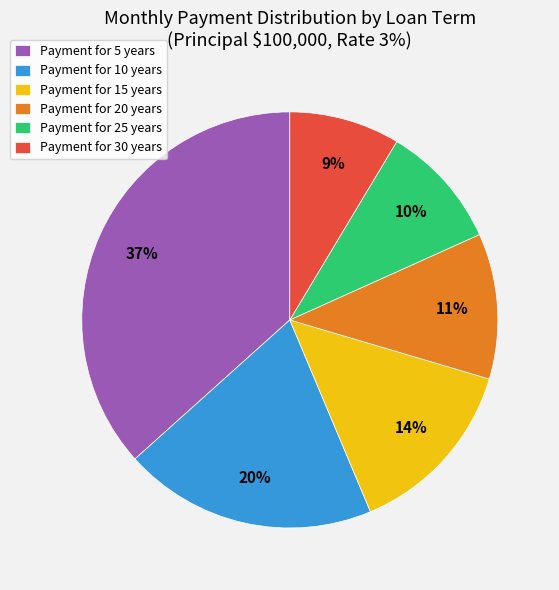

Do Payment for 5 years and Payment for 15 years together represent more than half of the pie?

Yes